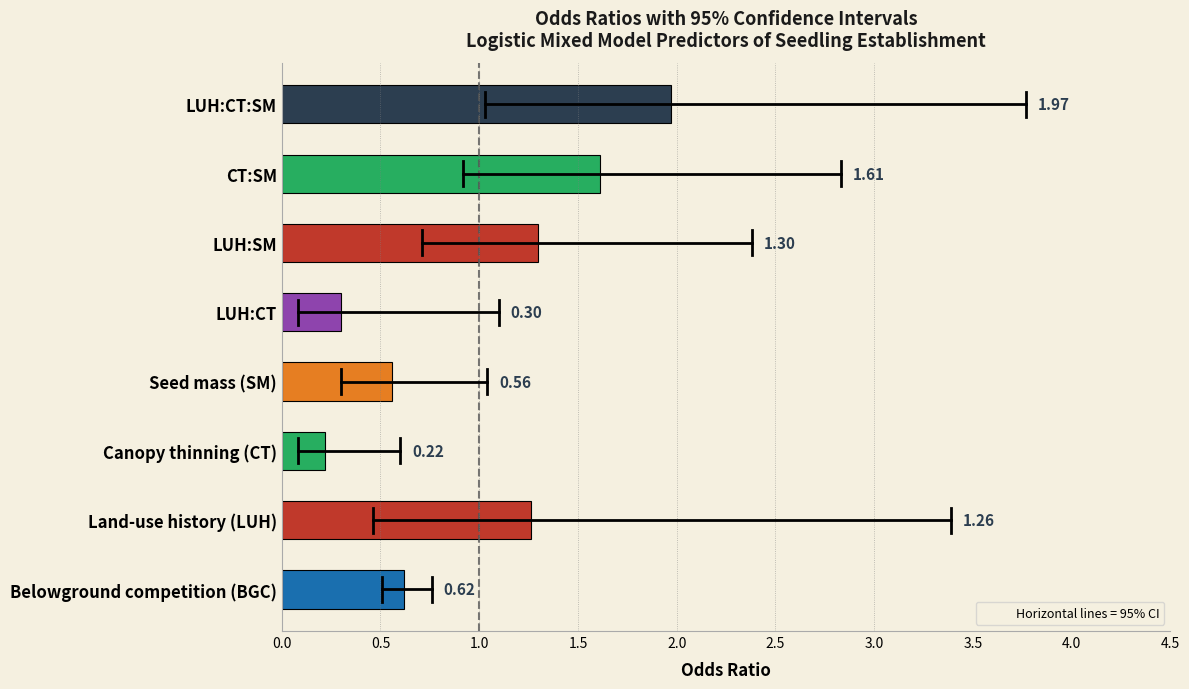

What is the difference between the second highest and minimum values?

1.4